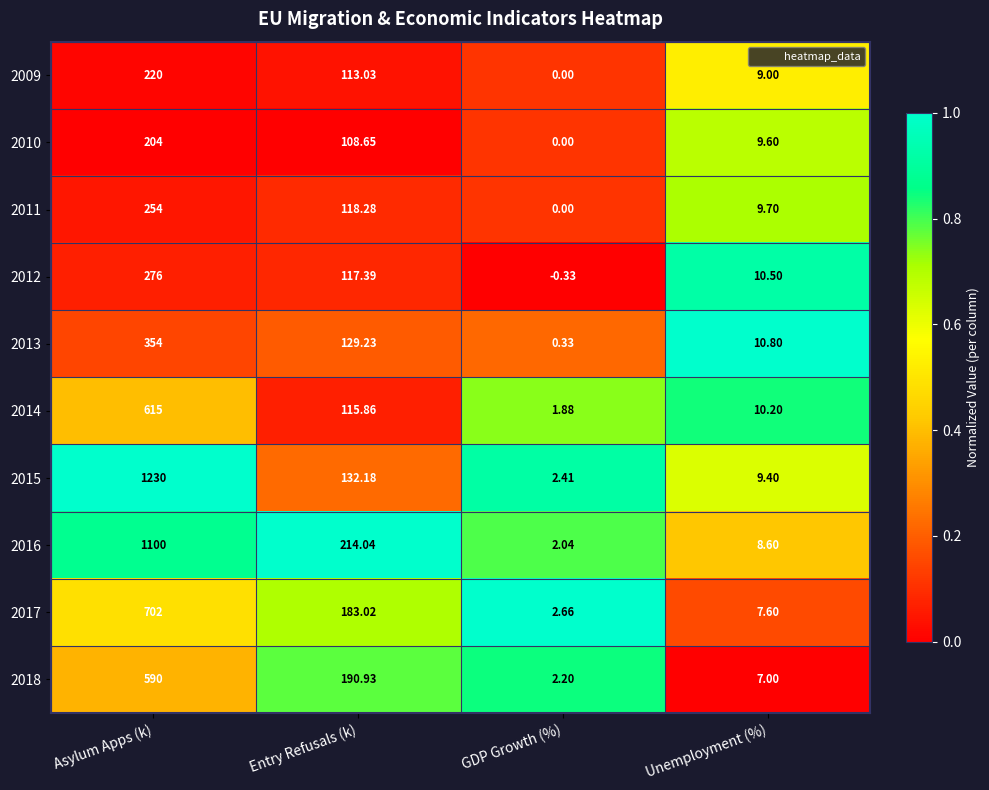

Which series has the widest spread of values?

2015